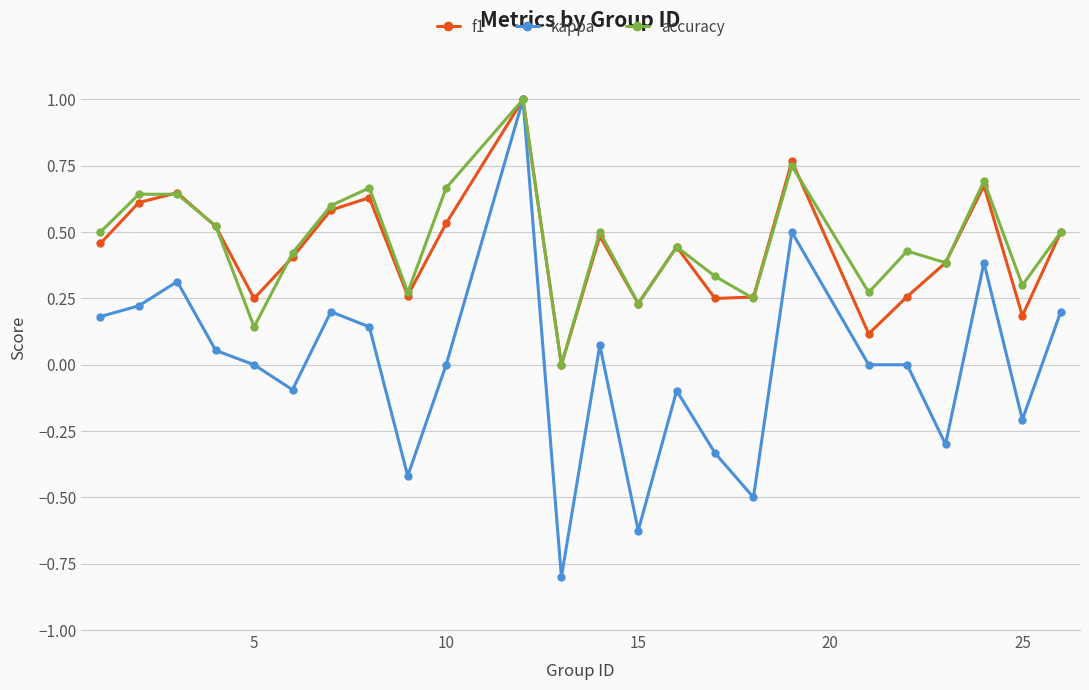

True or false: accuracy has more than 0 interior local peaks.

True